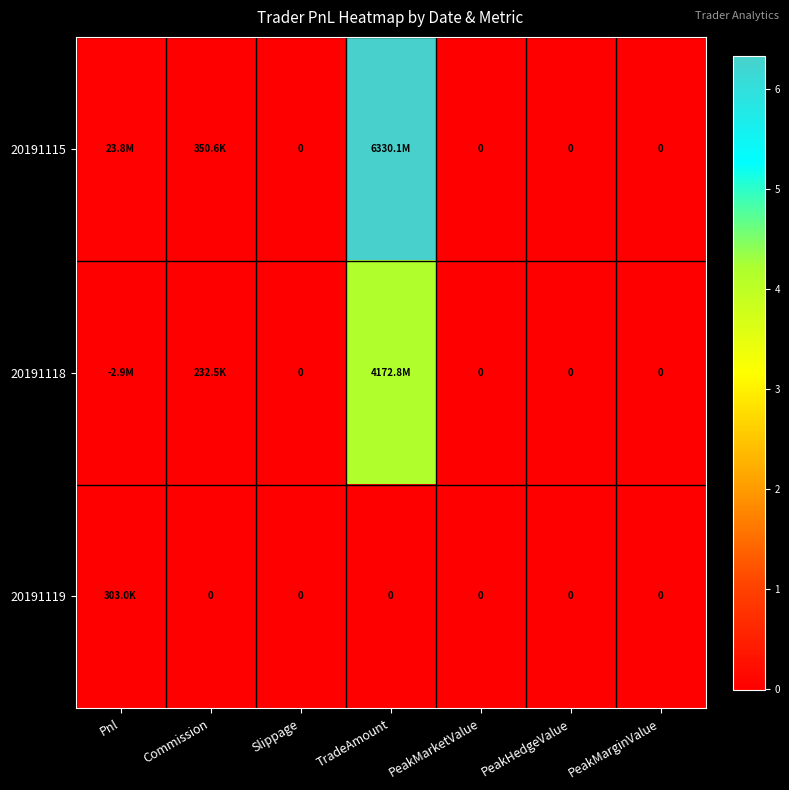

The 20191119 series shows -101183.4 at PeakMarketValue. True or false?

False